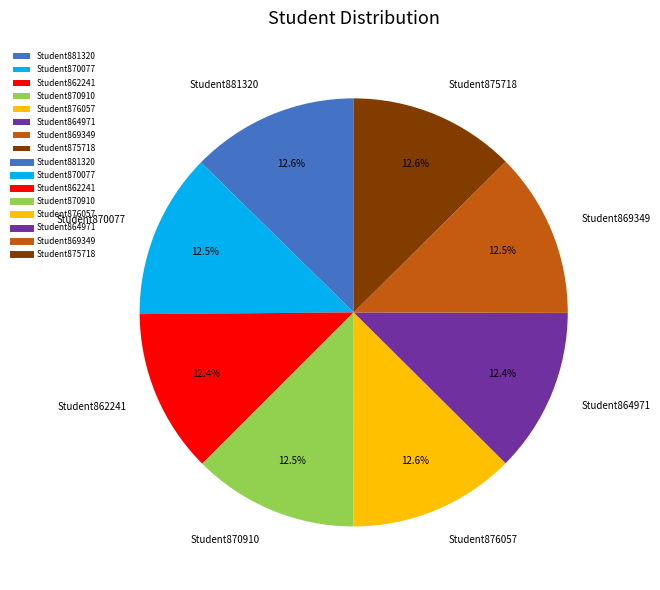

To the nearest percent, what portion does Student864971 represent?

12%